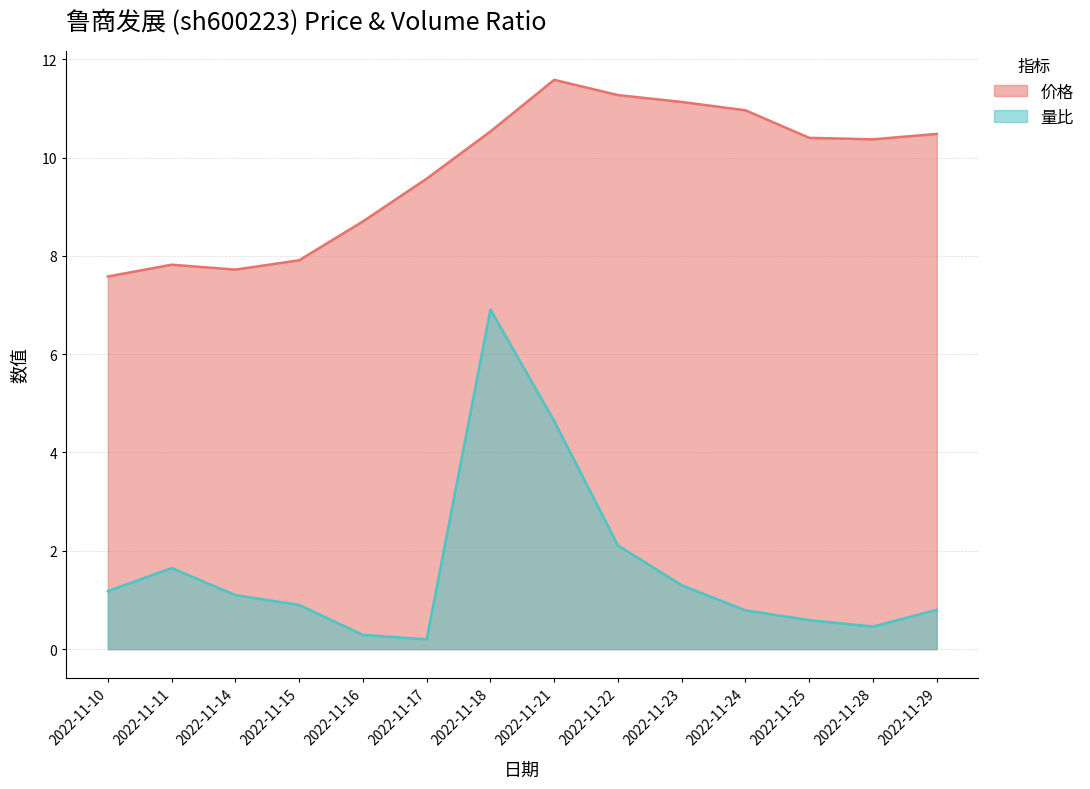

How many interior local peaks does the 价格 series have?

2